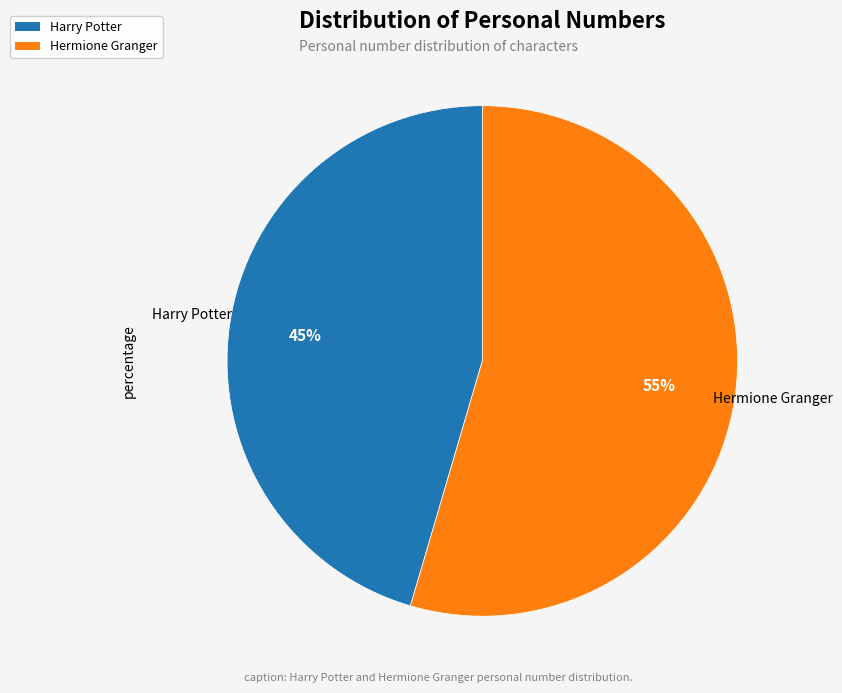

Rank the categories by value from highest to lowest.

Hermione Granger, Harry Potter